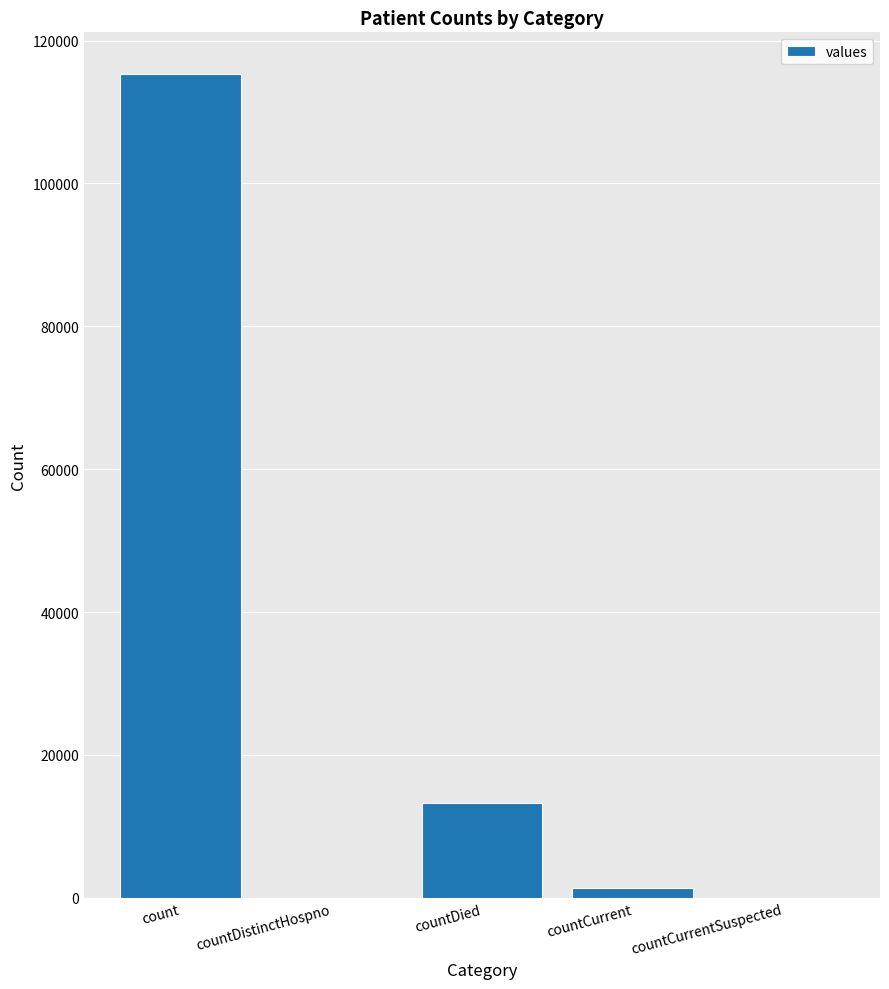

Reading left to right, what are all the values shown in this chart?

115379	0	13343	1383	0